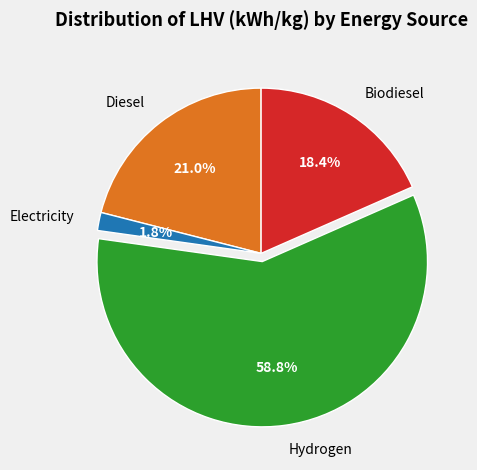

What is the smallest slice in the pie chart?

Electricity